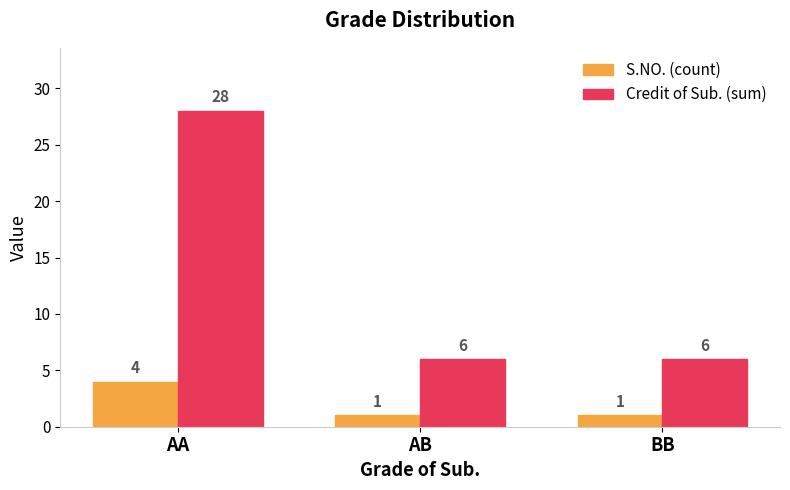

Which series changed the most between AA and BB?

Credit of Sub. (sum)